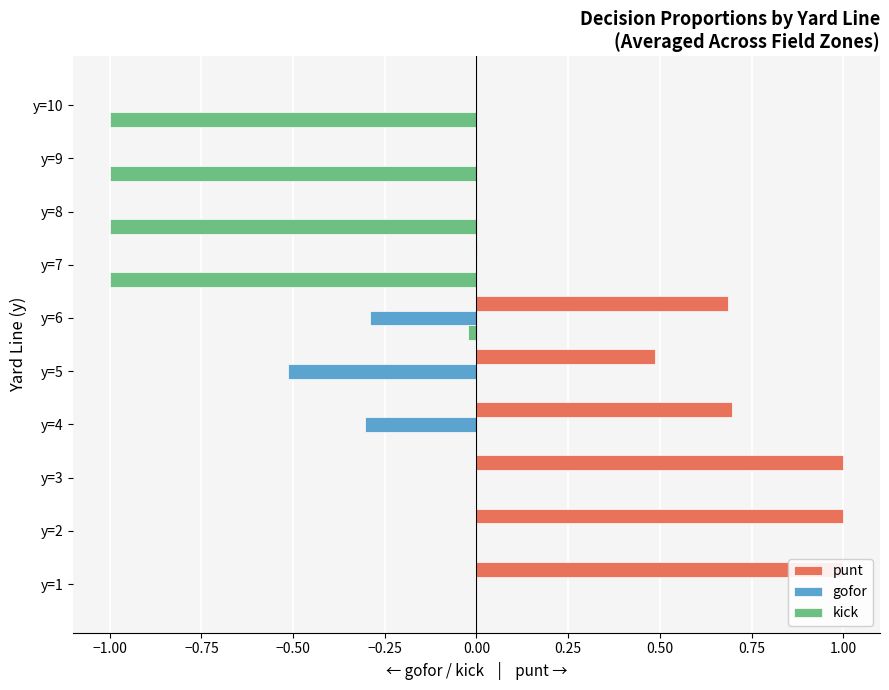

What position from the right is 1.00?

1